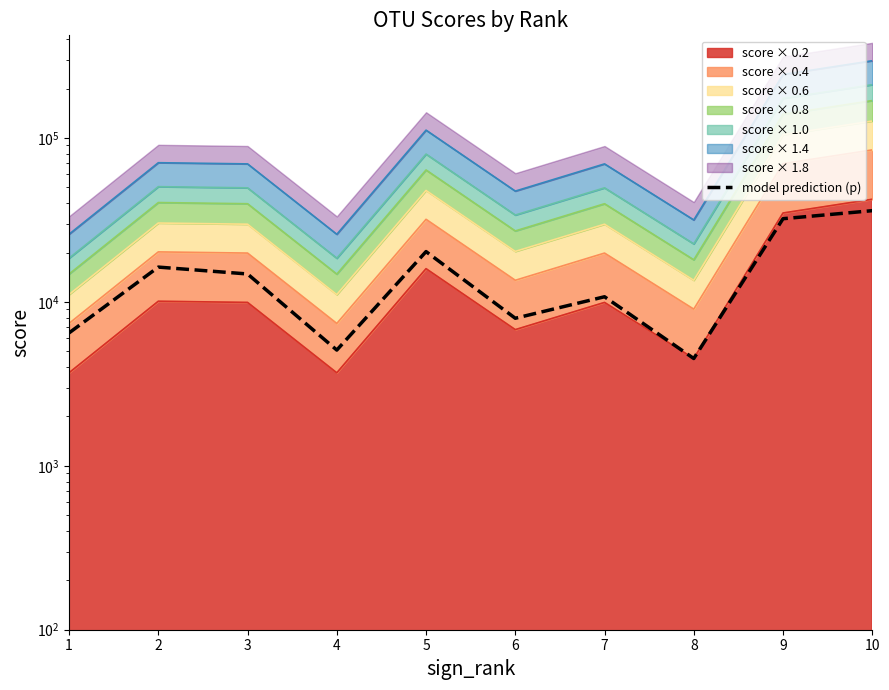

What is the change in value from 2 to 10?

+19707.0